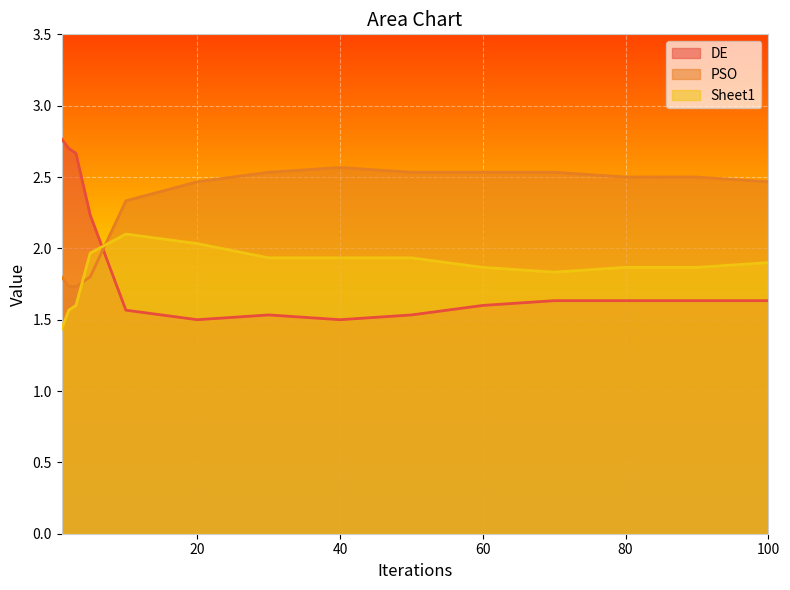

Reading right to left, transcribe all the data shown in this chart.

DE: 100=1.6	90=1.6	80=1.6	70=1.6	60=1.6	50=1.5	40=1.5	30=1.5	20=1.5	10=1.6	5=2.2	3=2.7	2=2.7	1=2.8
PSO: 100=2.5	90=2.5	80=2.5	70=2.5	60=2.5	50=2.5	40=2.6	30=2.5	20=2.5	10=2.3	5=1.8	3=1.7	2=1.7	1=1.8
Sheet1: 100=1.9	90=1.9	80=1.9	70=1.8	60=1.9	50=1.9	40=1.9	30=1.9	20=2.0	10=2.1	5=2.0	3=1.6	2=1.6	1=1.4